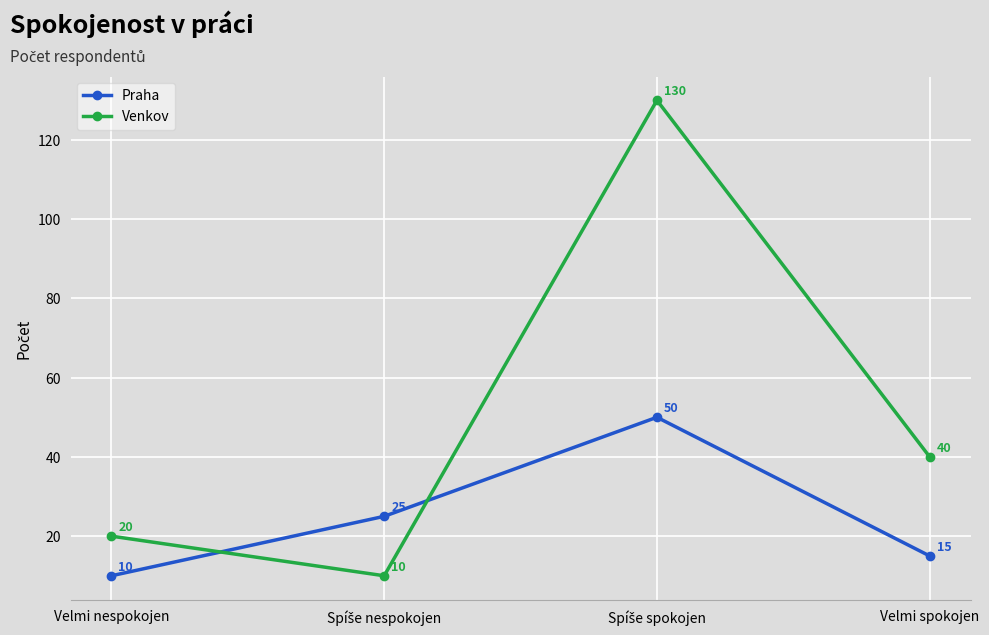

Does the chart display data point markers on the line(s)?

Yes